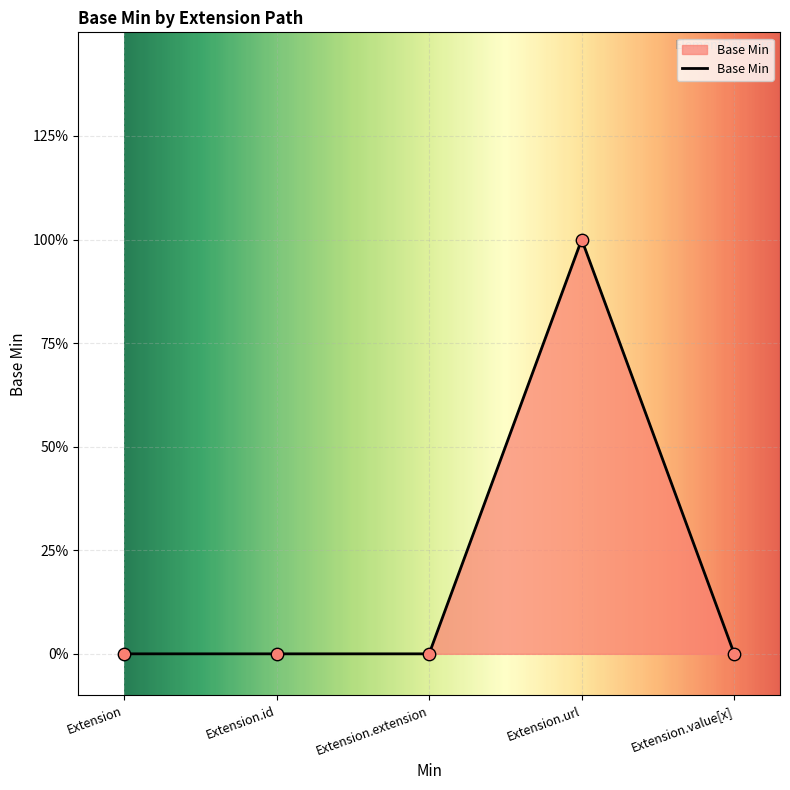

Between Extension and Extension.id, which is larger?

Extension